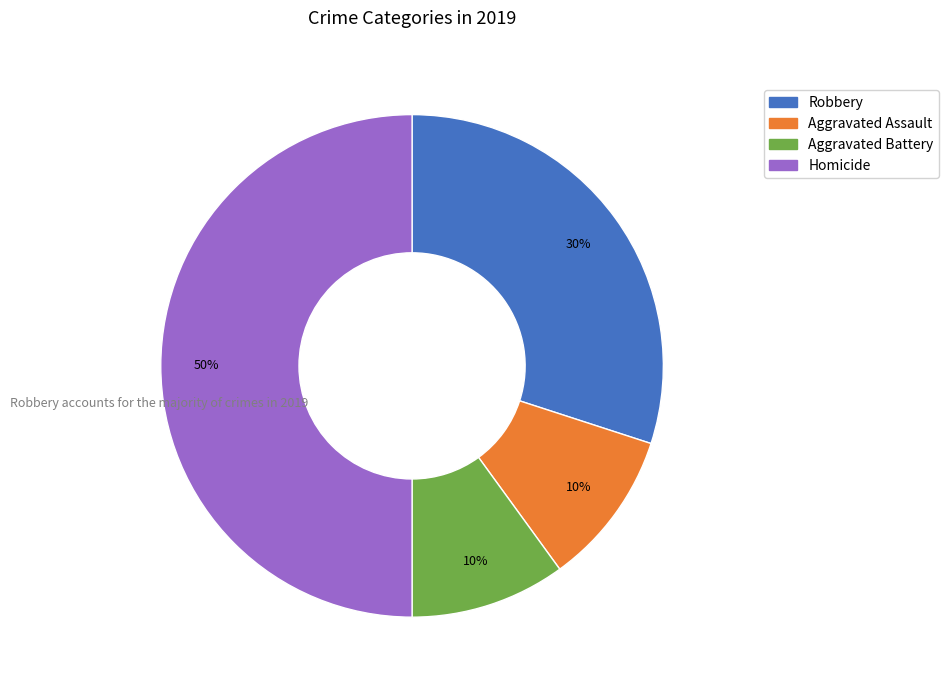

To the nearest percent, what is the difference between the largest and smallest slice percentages?

40%